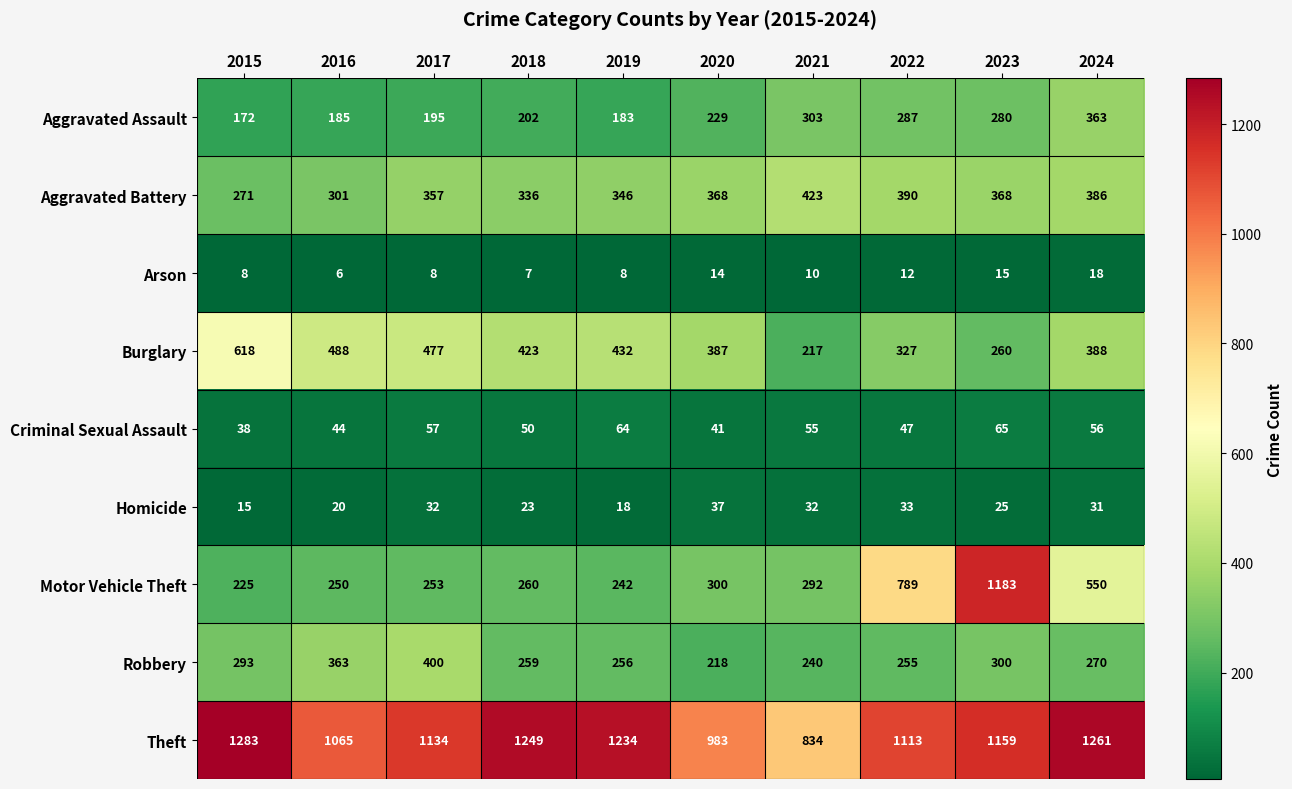

The value of Theft at 2020 is 1530. True or false?

False